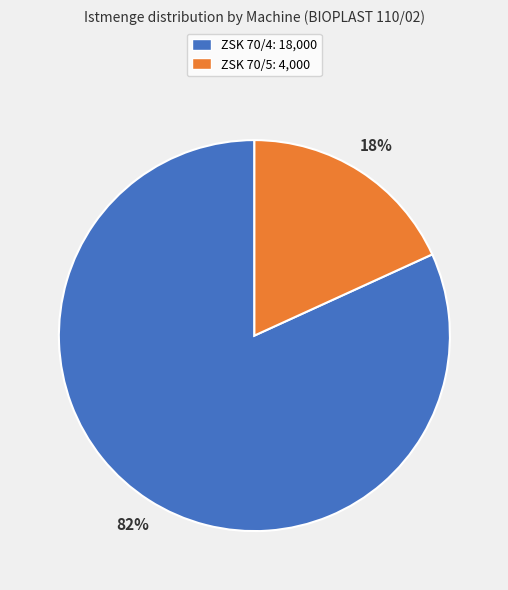

Count the number of slices in the pie.

2